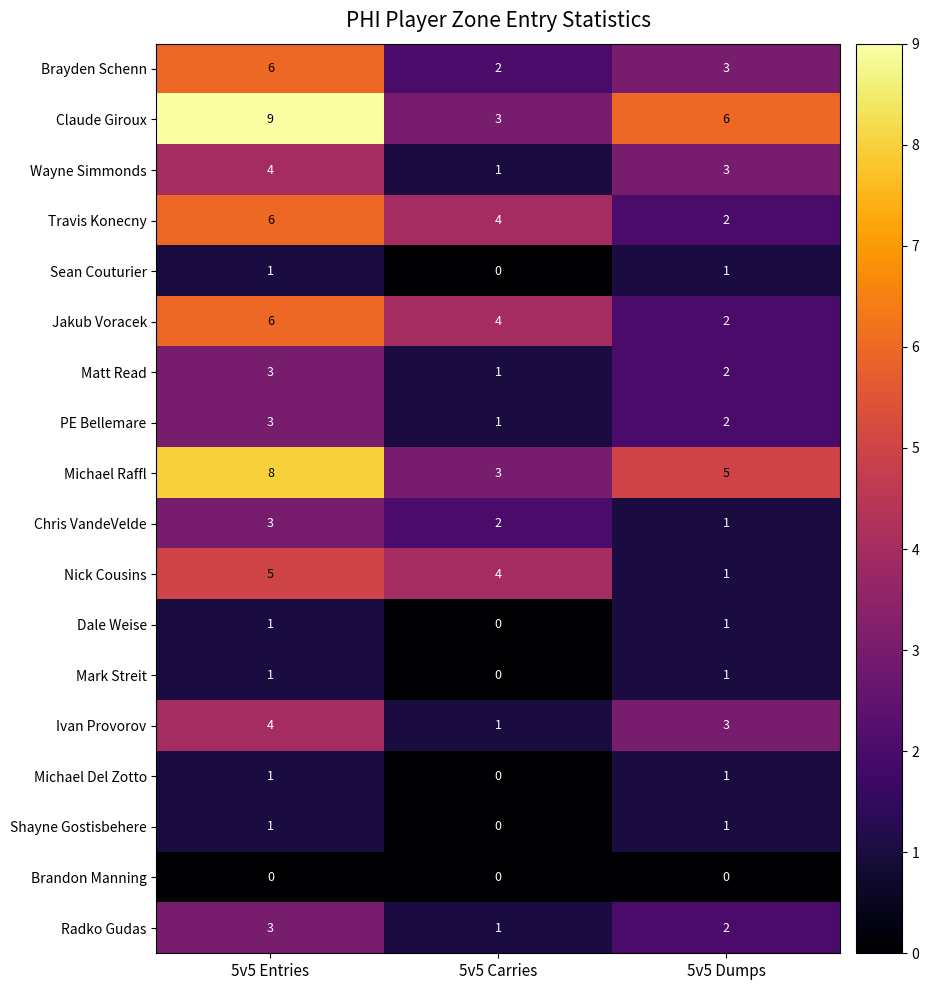

Count the Michael Del Zotto values in the range 0 to 1.

3